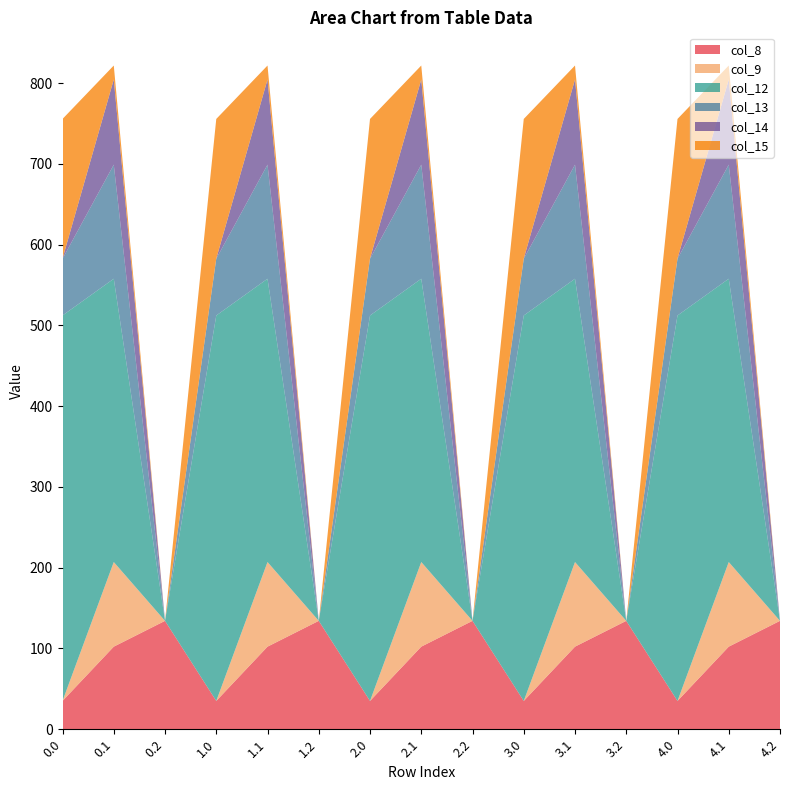

Reading right to left, transcribe all the data shown in this chart.

col_8: 134.2	102.3	35.0	134.2	102.3	35.0	134.2	102.3	35.0	134.2	102.3	35.0	134.2	102.3	35.0
col_9: 0.0	104.8	0.0	0.0	104.8	0.0	0.0	104.8	0.0	0.0	104.8	0.0	0.0	104.8	0.0
col_12: 0.0	350.8	477.2	0.0	350.8	477.2	0.0	350.8	477.2	0.0	350.8	477.2	0.0	350.8	477.2
col_13: 0.0	141.2	70.2	0.0	141.2	70.2	0.0	141.2	70.2	0.0	141.2	70.2	0.0	141.2	70.2
col_14: 0.0	105.5	0.3	0.0	105.5	0.3	0.0	105.5	0.3	0.0	105.5	0.3	0.0	105.5	0.3
col_15: 0.0	17.3	172.8	0.0	17.3	172.8	0.0	17.3	172.8	0.0	17.3	172.8	0.0	17.3	172.8